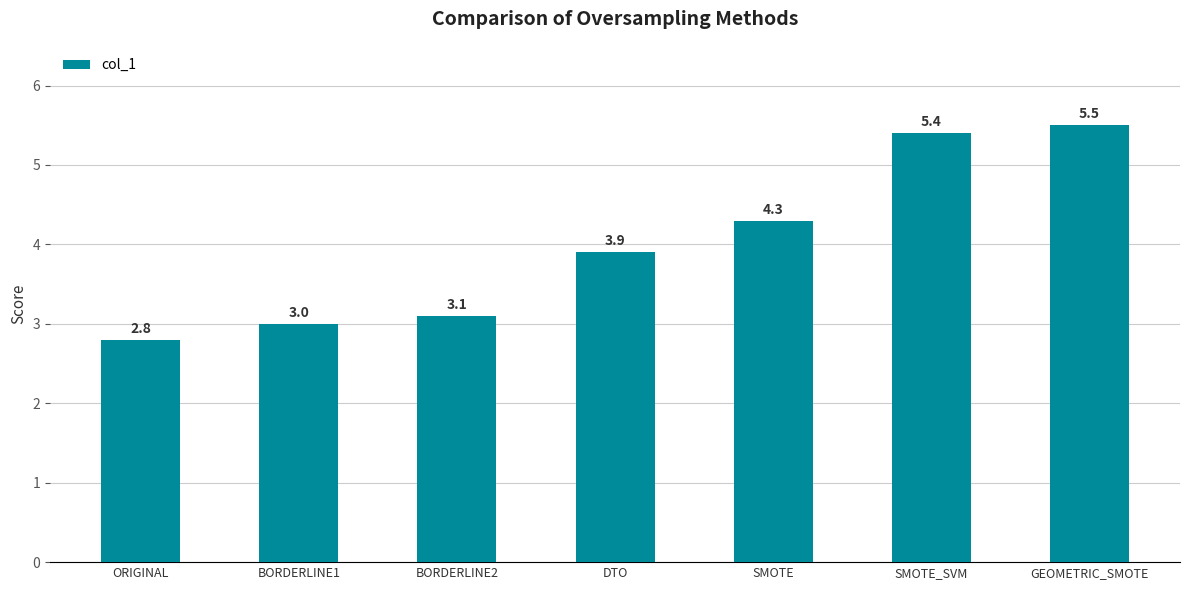

How many bars are there in total?

7